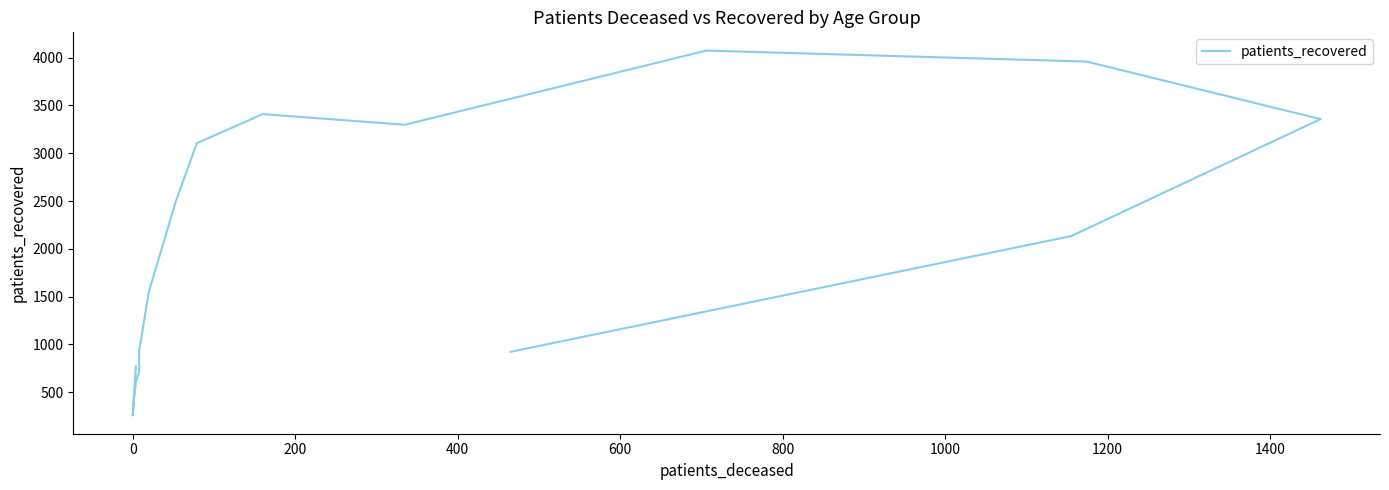

What is the sum of all values?

32045